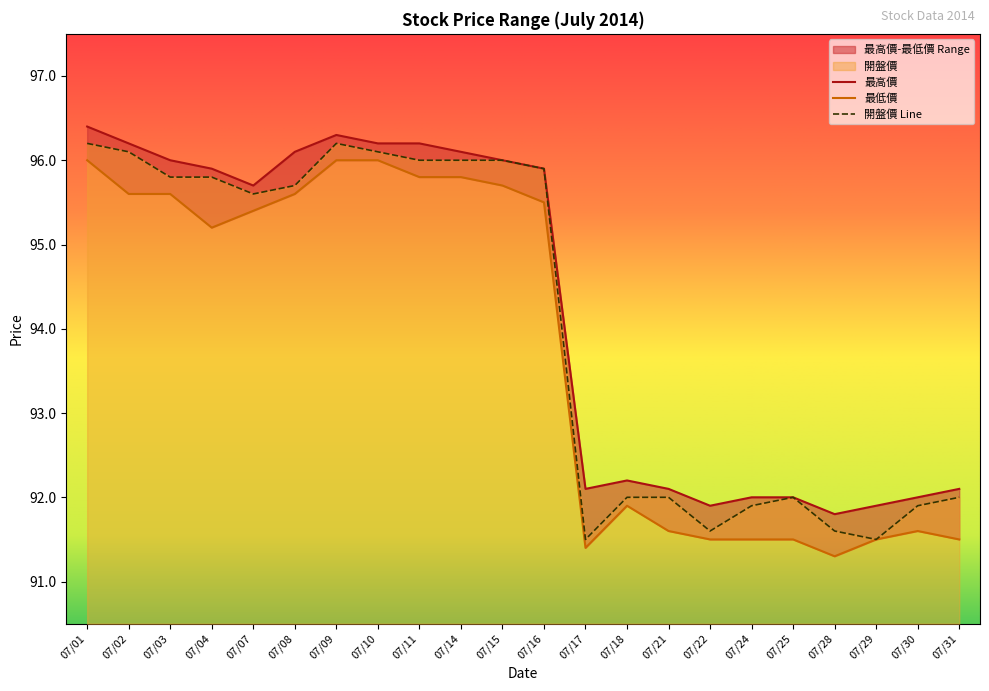

How many lines are shown in the chart?

3